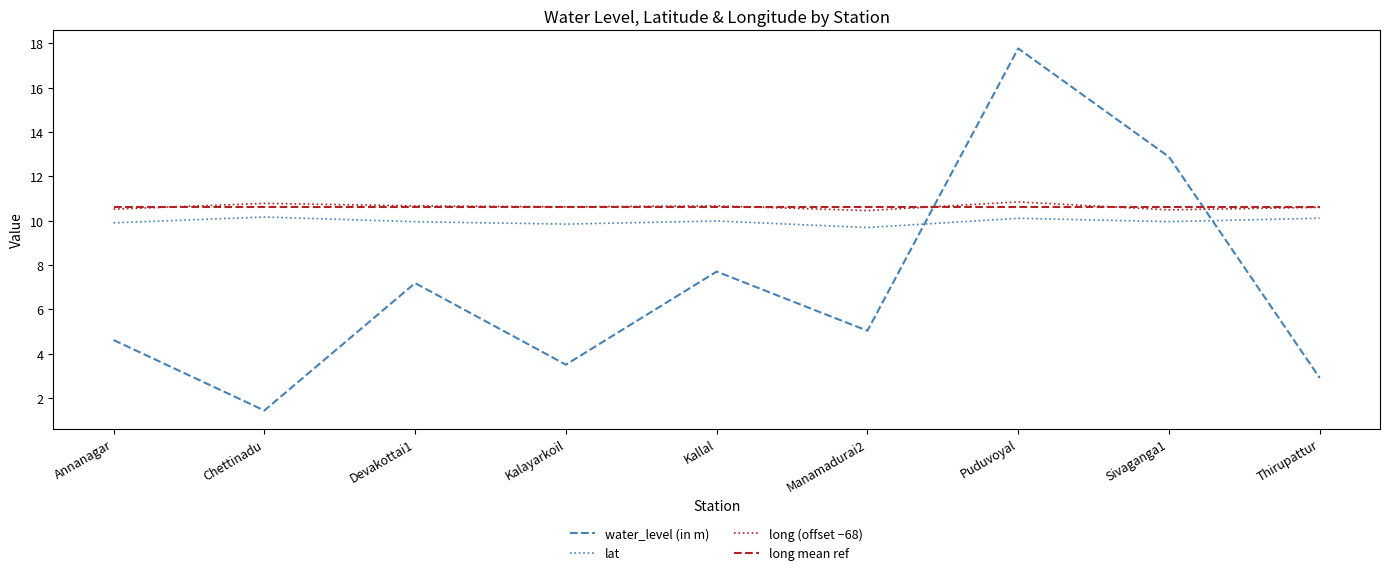

List the labels in order of water_level (in m) value, smallest first.

Chettinadu, Thirupattur, Kalayarkoil, Annanagar, Manamadurai2, Devakottai1, Kallal, Sivaganga1, Puduvoyal